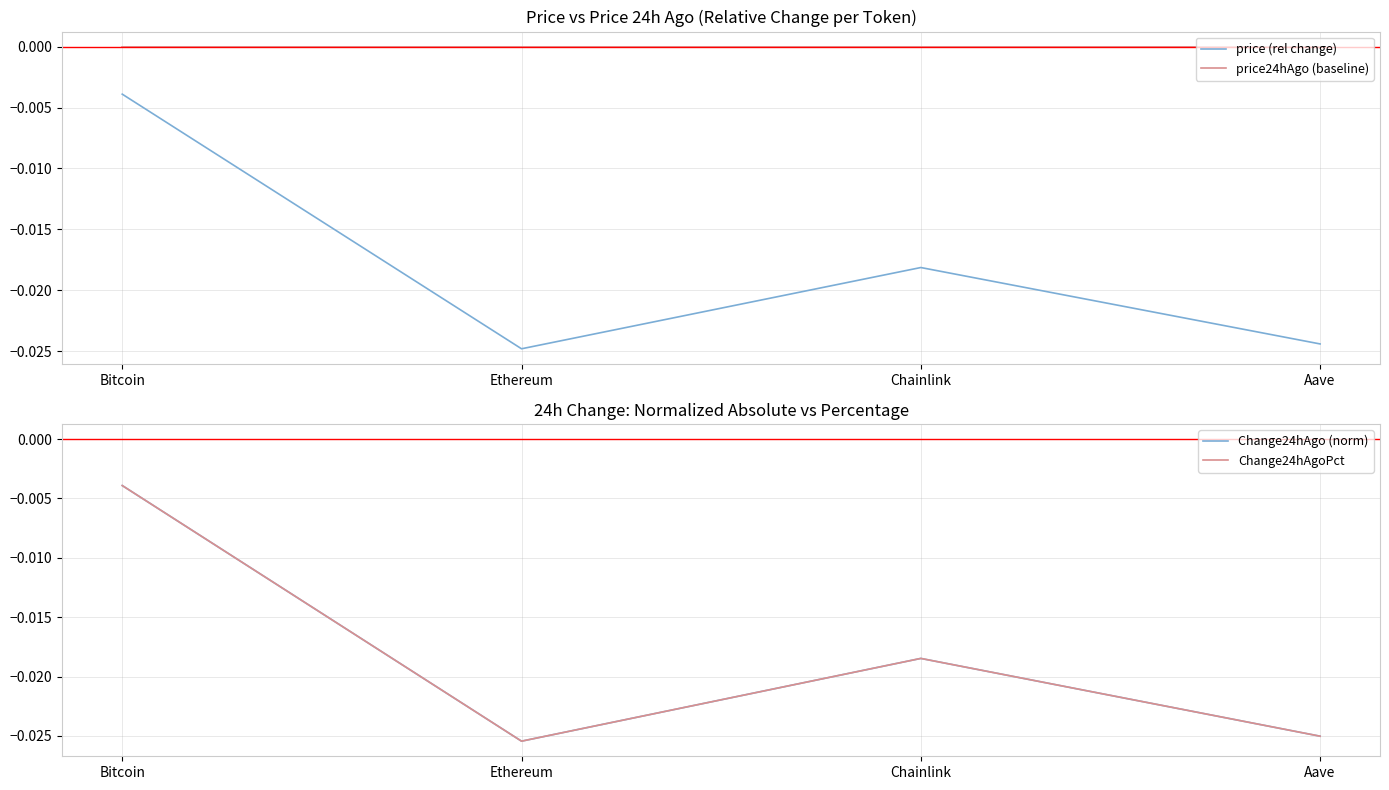

Rank the series by their maximum value, from highest to lowest.

price24hAgo (baseline), price (rel change), Change24hAgoPct, Change24hAgo (norm)